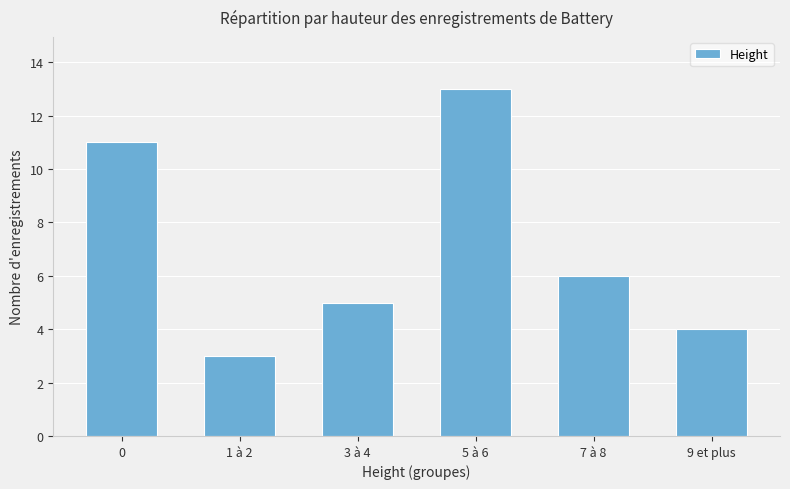

How many bars are there in total?

6